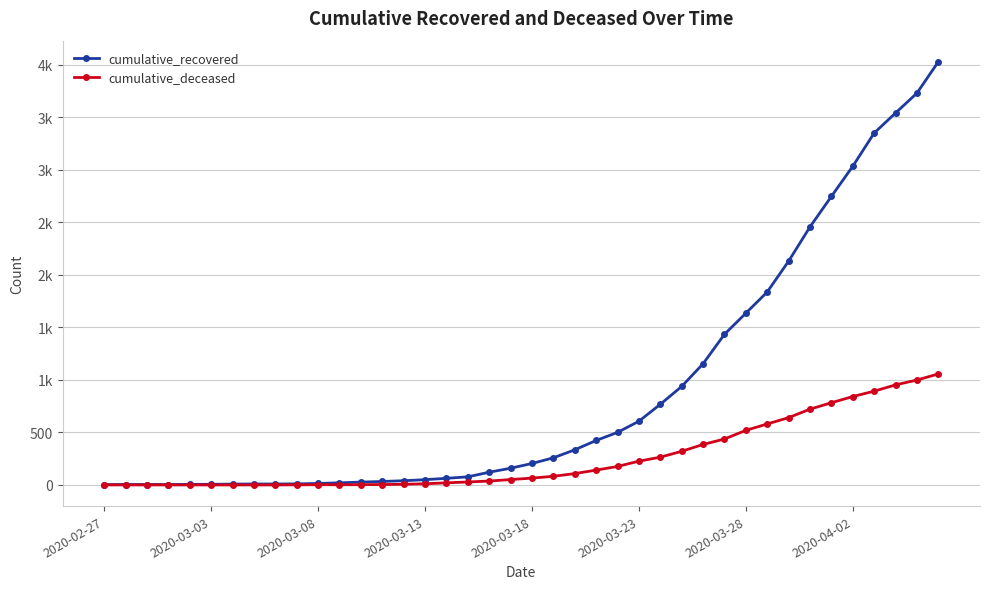

What is the value of the cumulative_recovered point at the 38th from the left?

3539